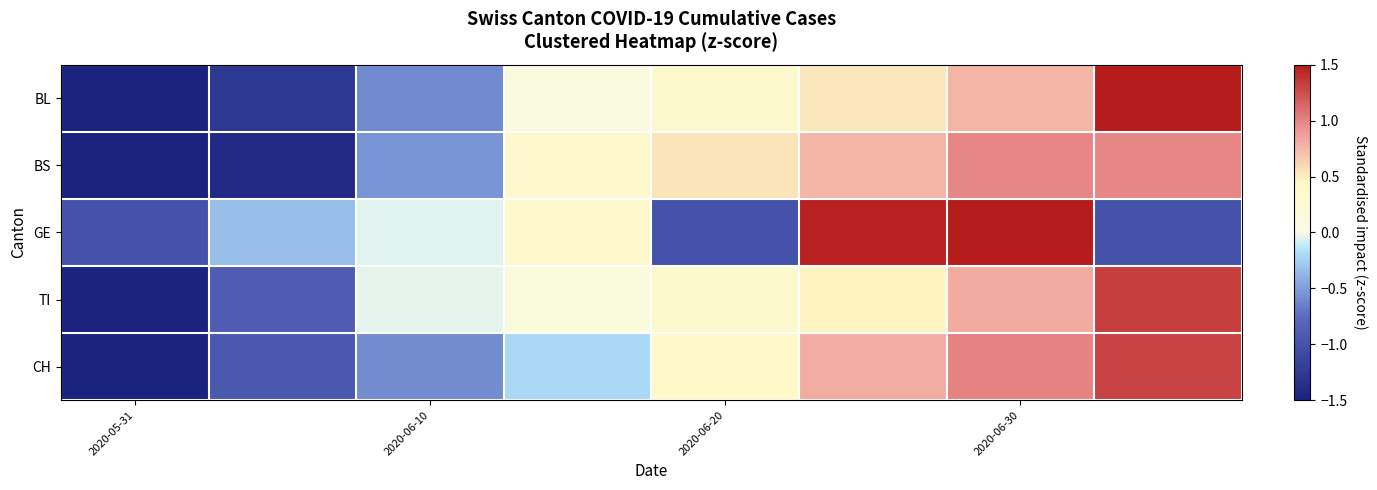

Reading right to left, extract all data points from this chart.

BL: 1.7	0.8	0.5	0.3	0.1	-0.6	-1.3	-1.5
BS: 1.0	1.0	0.8	0.5	0.3	-0.5	-1.4	-1.6
GE: -1.0	1.6	1.5	-1.0	0.3	-0.0	-0.3	-1.0
TI: 1.3	0.8	0.5	0.3	0.1	-0.0	-0.9	-2.1
CH: 1.3	1.0	0.8	0.4	-0.2	-0.6	-0.9	-1.8